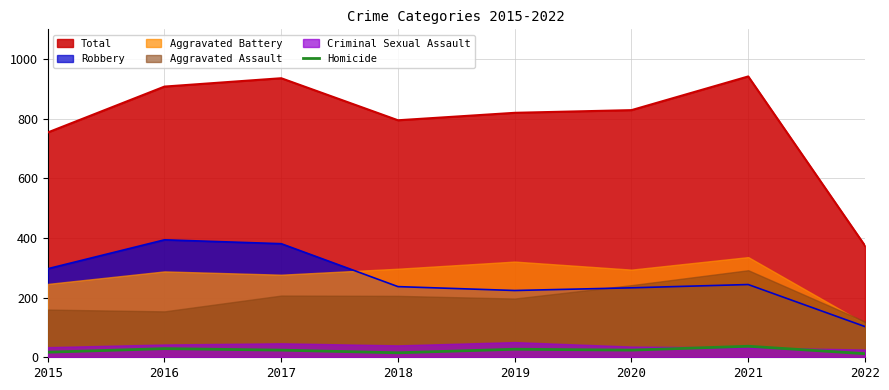

Which label corresponds to the smallest value in the chart?

2022